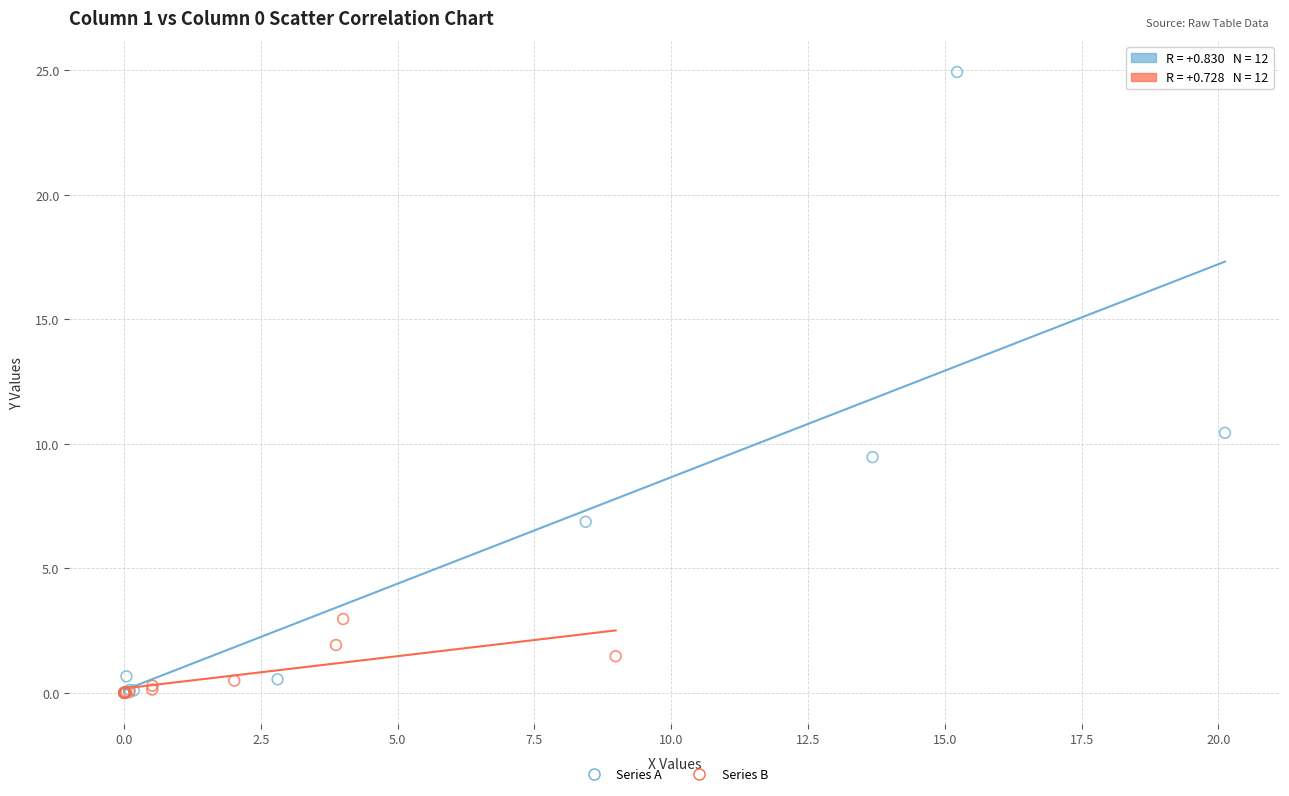

Which series has the widest spread of Y values?

Series A